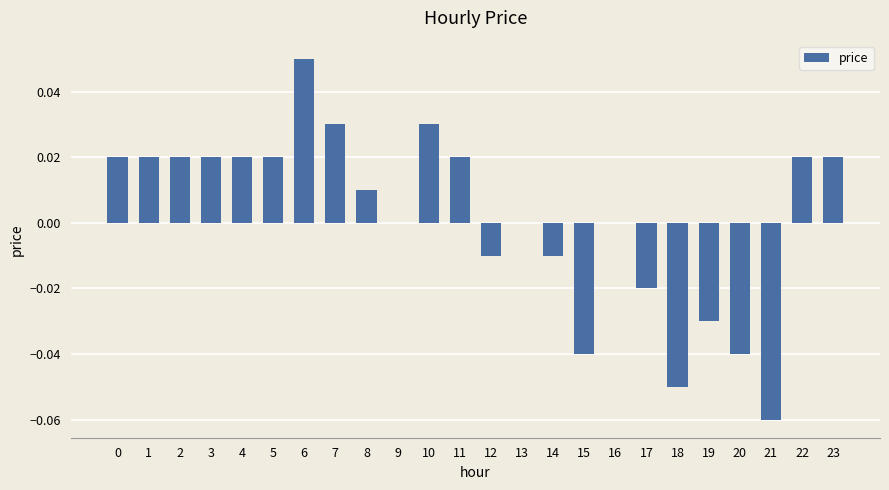

How many series are shown in this chart?

1